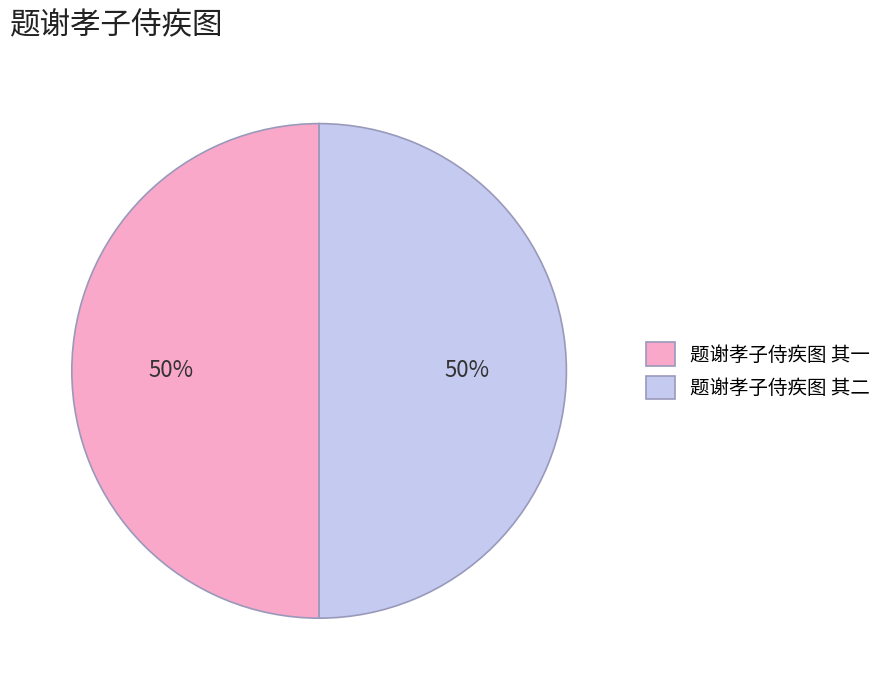

The 题谢孝子侍疾图 其一 slice represents 57% of the pie. True or false?

False